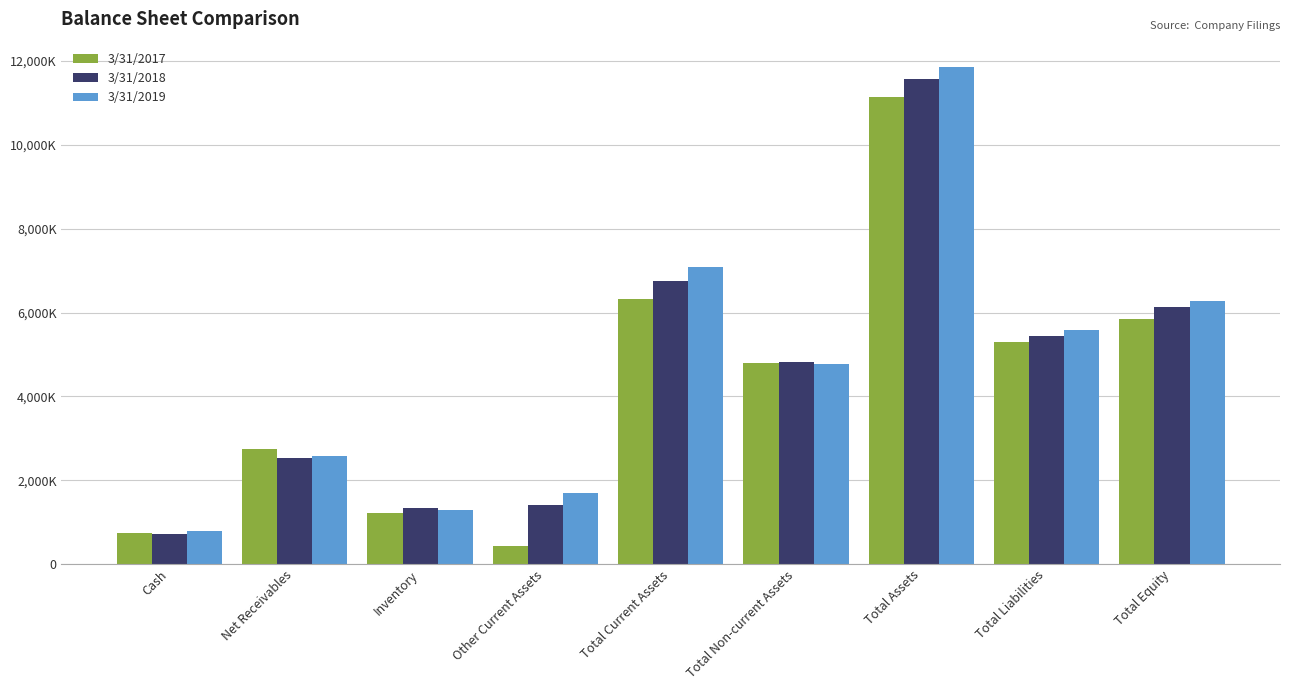

Does the chart contain stacked bars?

No